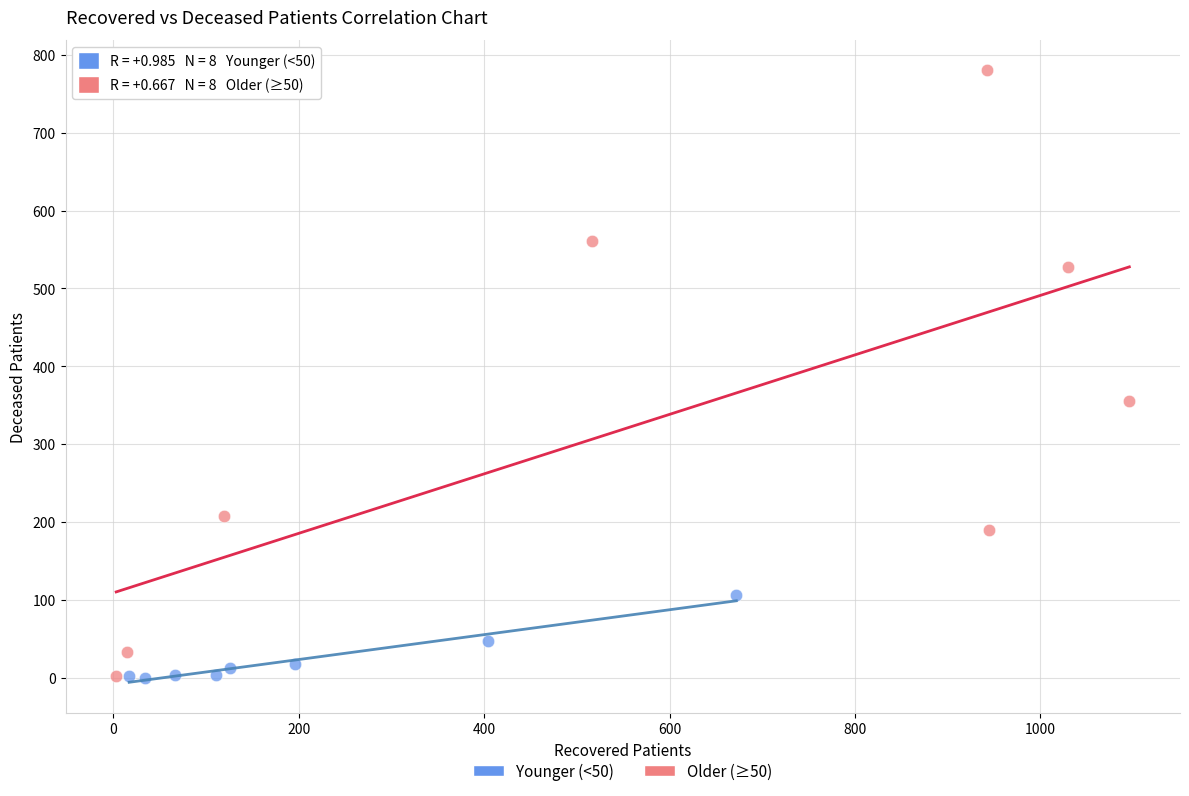

Which series has the widest spread of Y values?

Older (≥50)